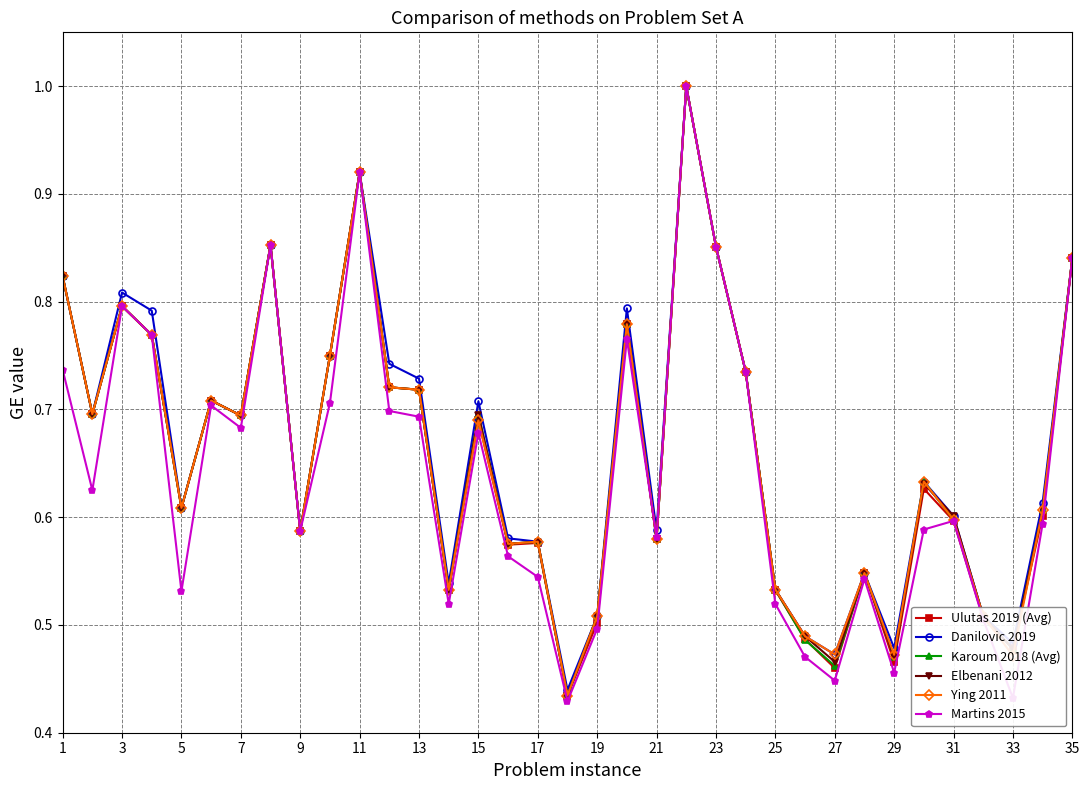

What are all the series names shown in the legend?

Ulutas 2019 (Avg), Danilovic 2019, Karoum 2018 (Avg), Elbenani 2012, Ying 2011, Martins 2015